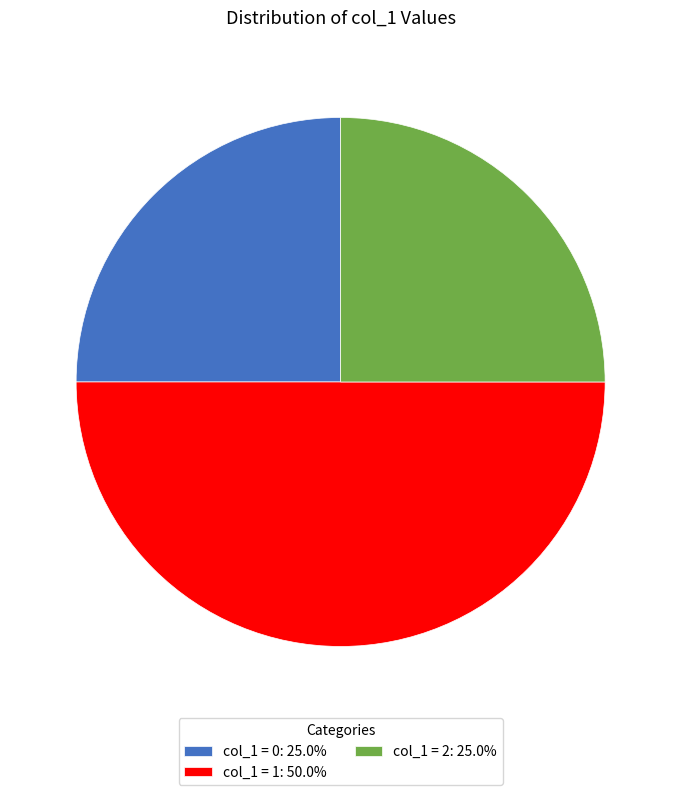

Does col_1 = 0: 25.0% represent more than half of the total?

No